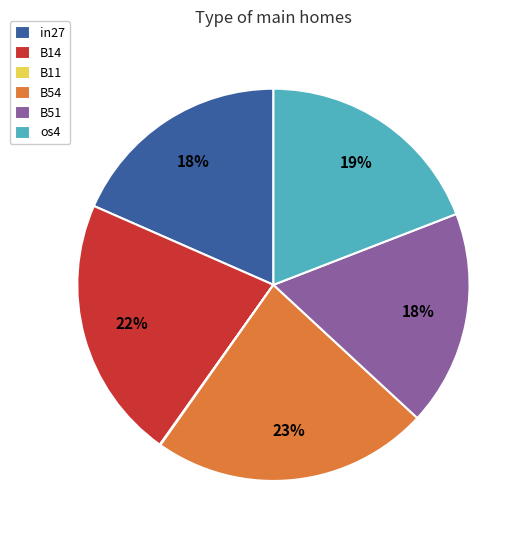

True or false: B51 accounts for 18% of the total.

True